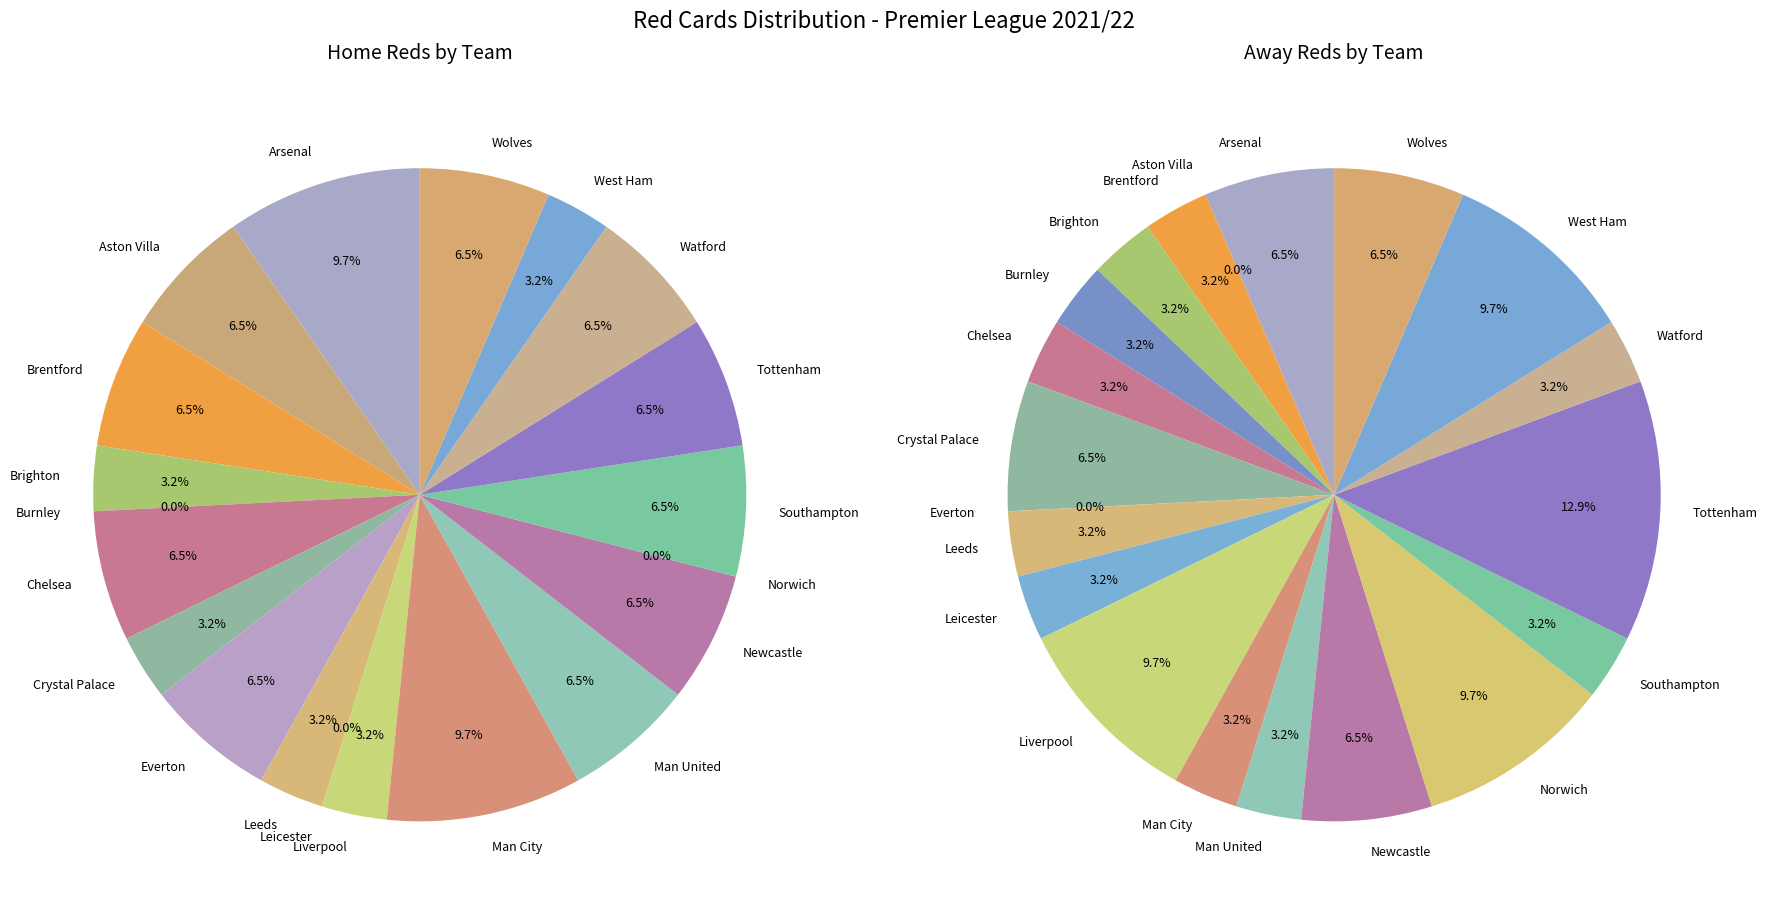

Is there any slice that represents more than half of the pie?

No